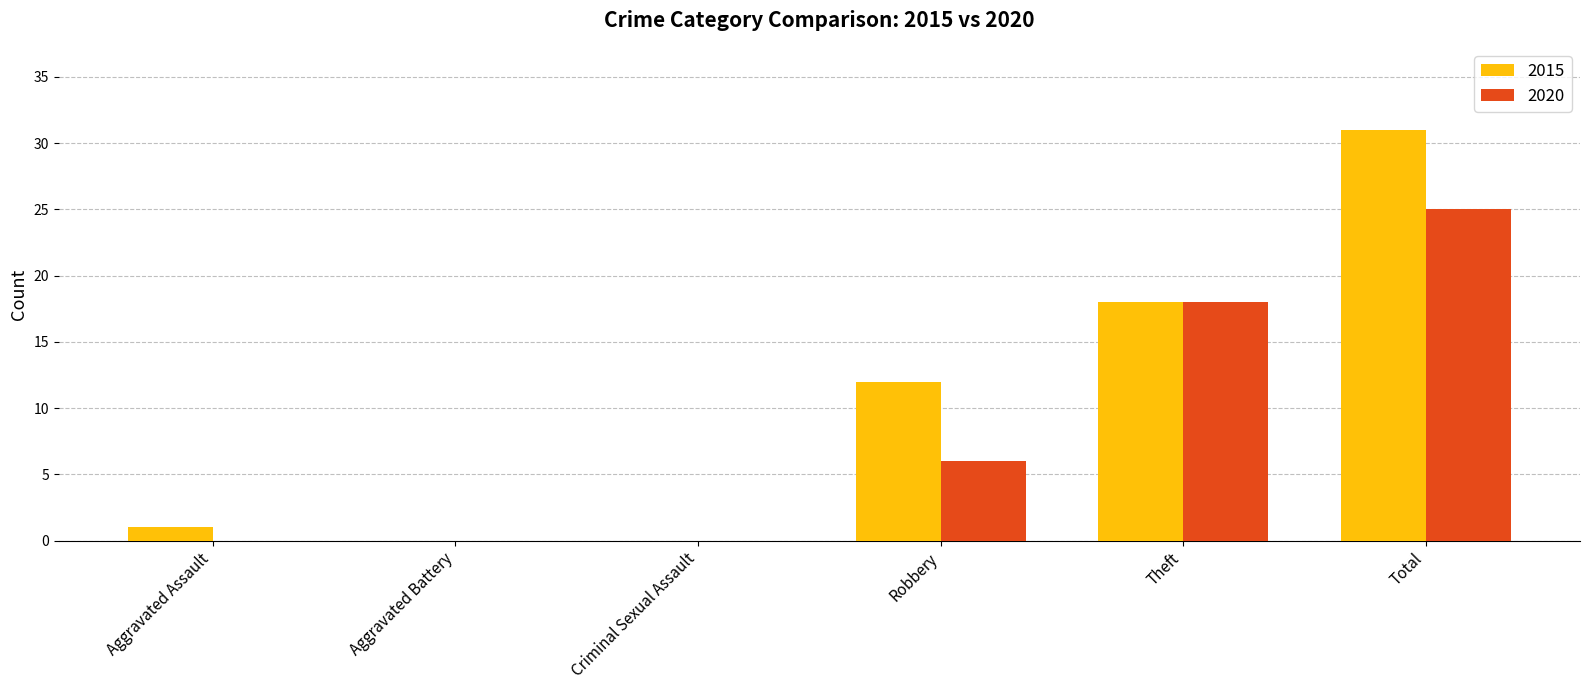

At which category is the sum across all series the highest?

Total